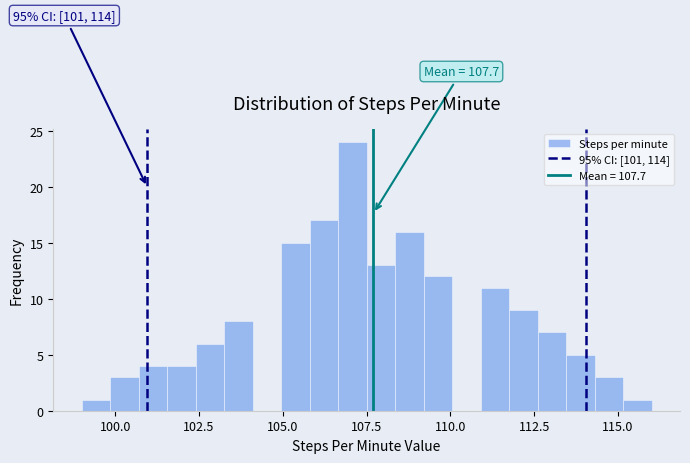

Around what value on the x-axis is the tallest bar? Give the approximate position of its centre, as read against the axis.

107.0